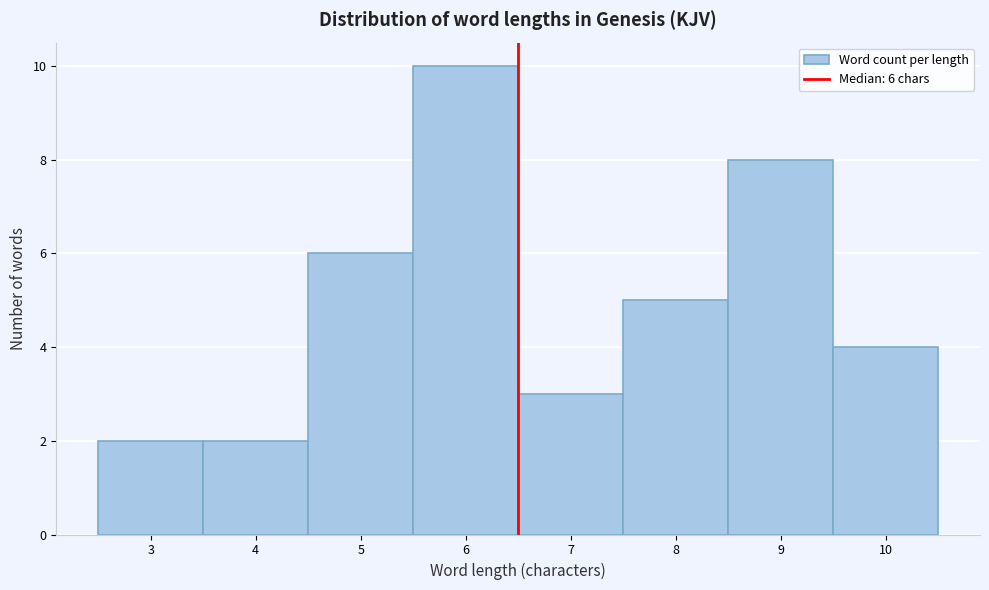

Over which range of the x-axis is the bar tallest?

5.5 to 6.5